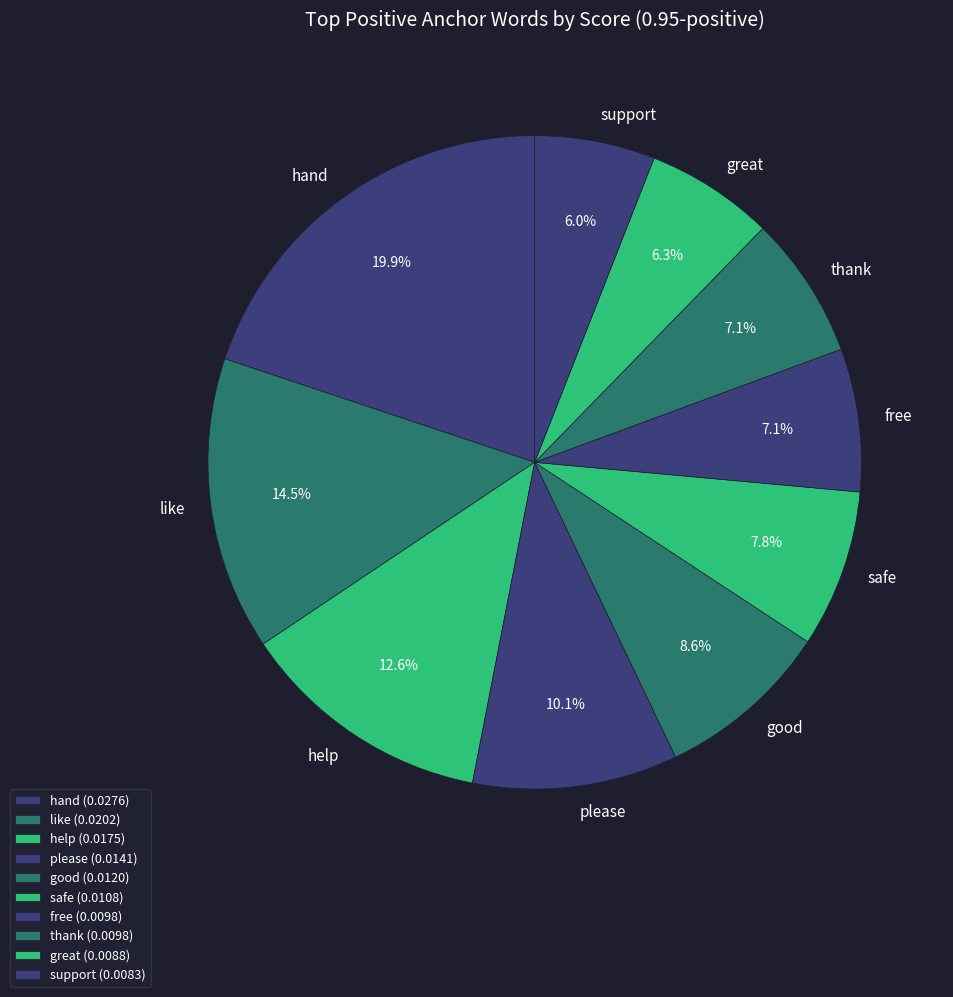

Does any single category account for the majority?

No